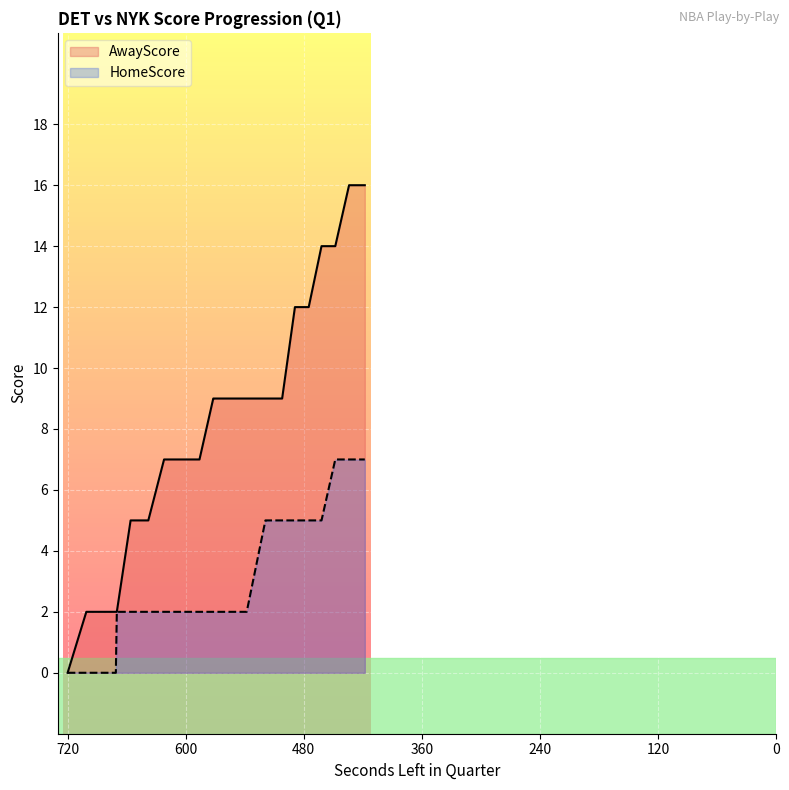

What is the difference between the HomeScore values at 701 and 571?

2